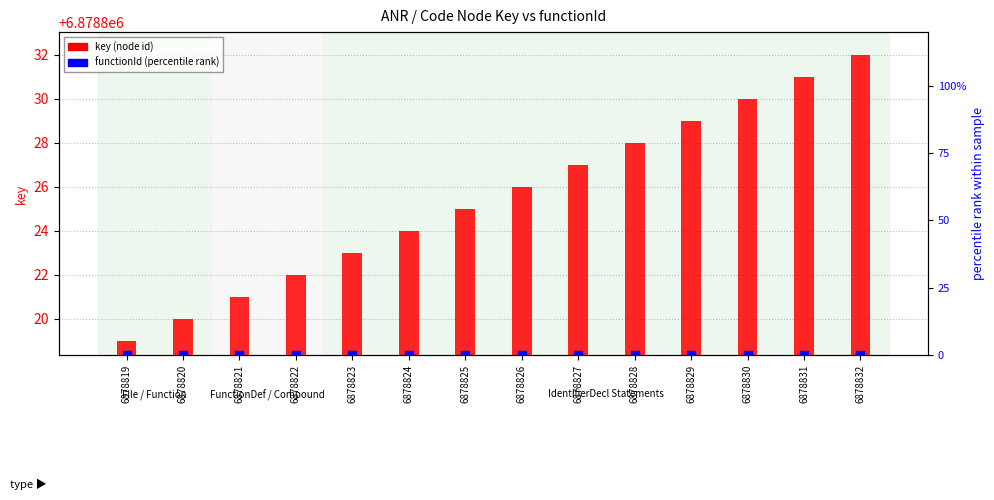

Which series has the widest spread of Y values?

key (node id)